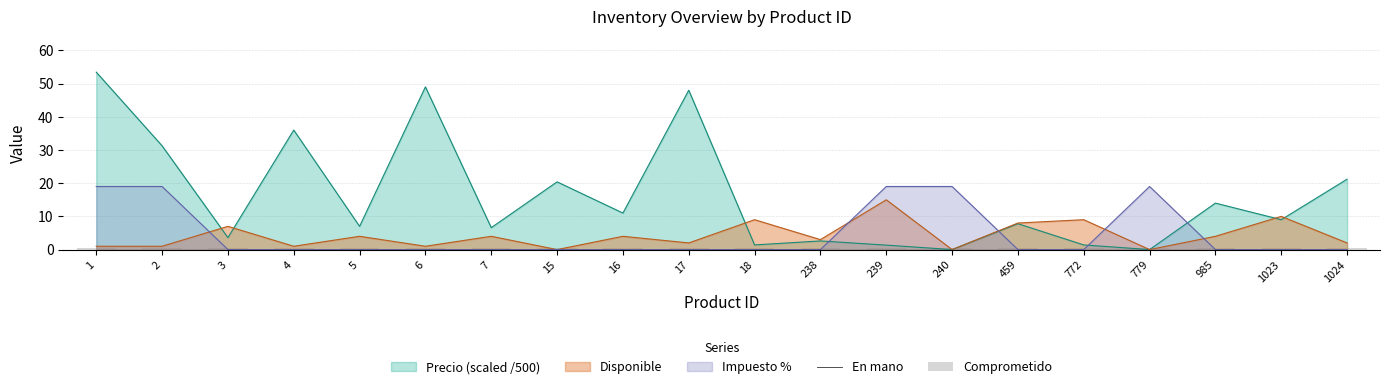

List the labels in order of Comprometido value, largest first.

1, 2, 3, 4, 5, 6, 7, 15, 16, 17, 18, 238, 239, 240, 459, 772, 779, 985, 1023, 1024